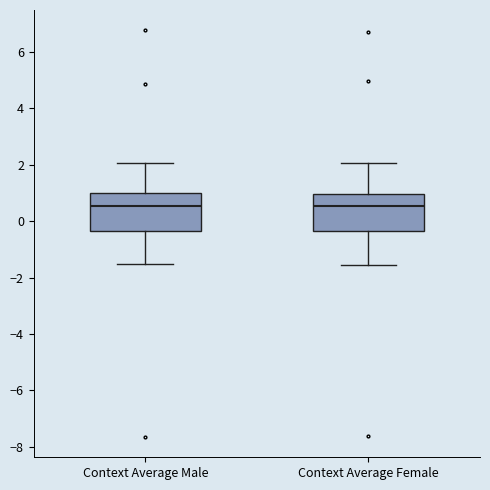

Where does the median line of the box for Context Average Male sit on the y-axis? The values are not printed on the chart, so give them approximately, as read against the axis.

0.6